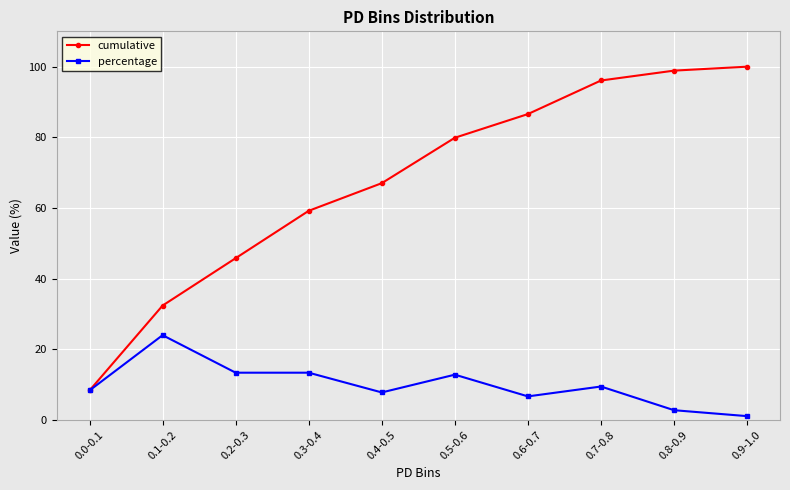

Reading left to right, what are all the values shown in this chart?

cumulative: 8.4	32.4	45.8	59.2	67.0	79.9	86.6	96.1	98.9	100.0
percentage: 8.4	24.0	13.4	13.4	7.8	12.8	6.7	9.5	2.8	1.1